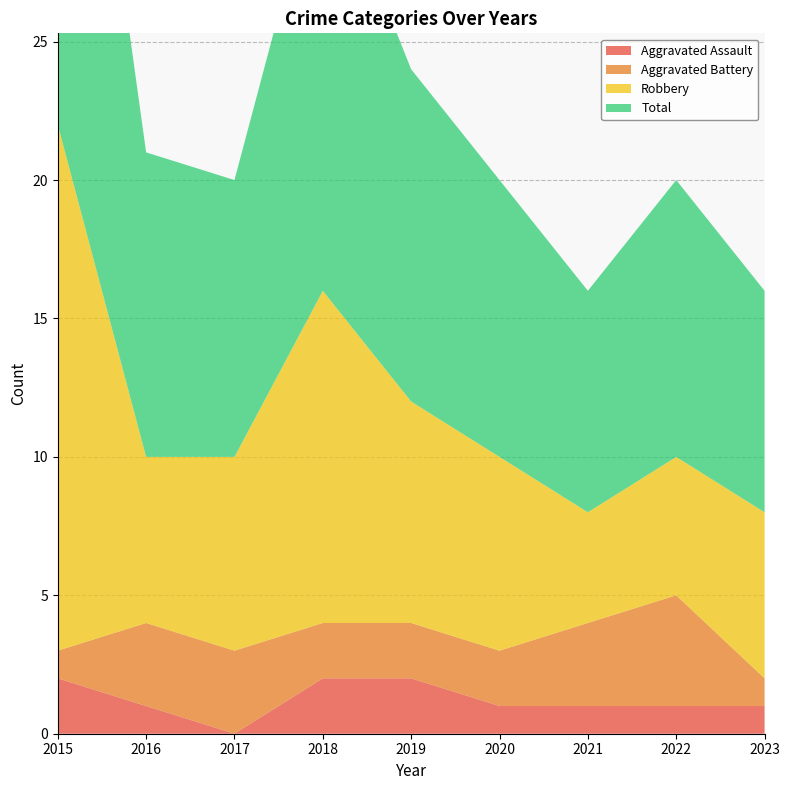

Reading left to right, what are all the values shown in this chart?

Aggravated Assault: 2	1	0	2	2	1	1	1	1
Aggravated Battery: 1	3	3	2	2	2	3	4	1
Robbery: 19	6	7	12	8	7	4	5	6
Total: 22	11	10	16	12	10	8	10	8